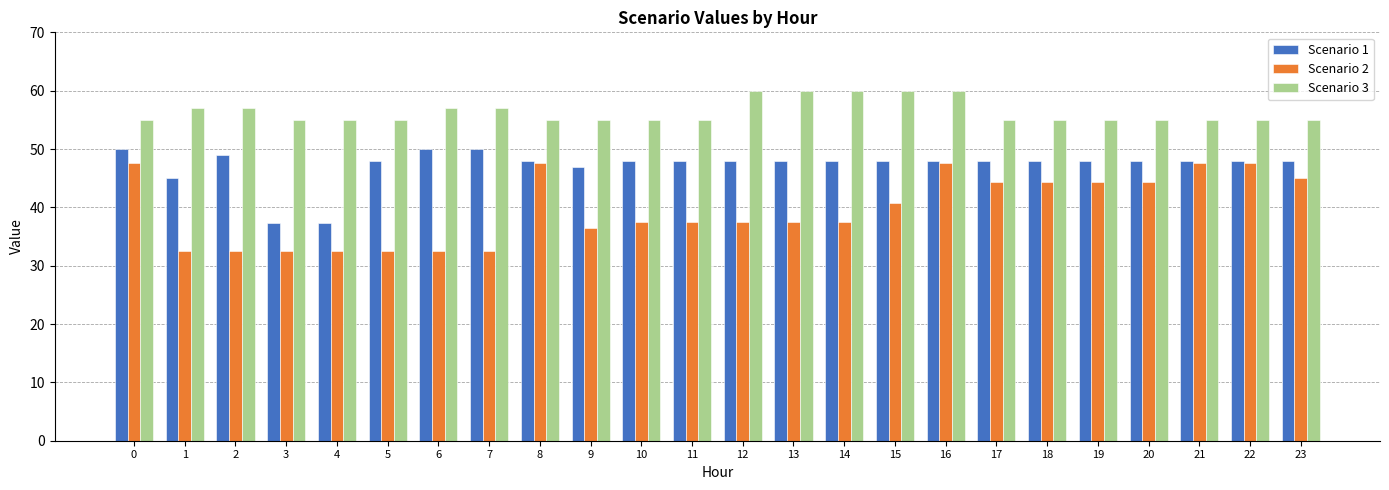

What is the value of the Scenario 1 bar at the 18th from the left?

47.9